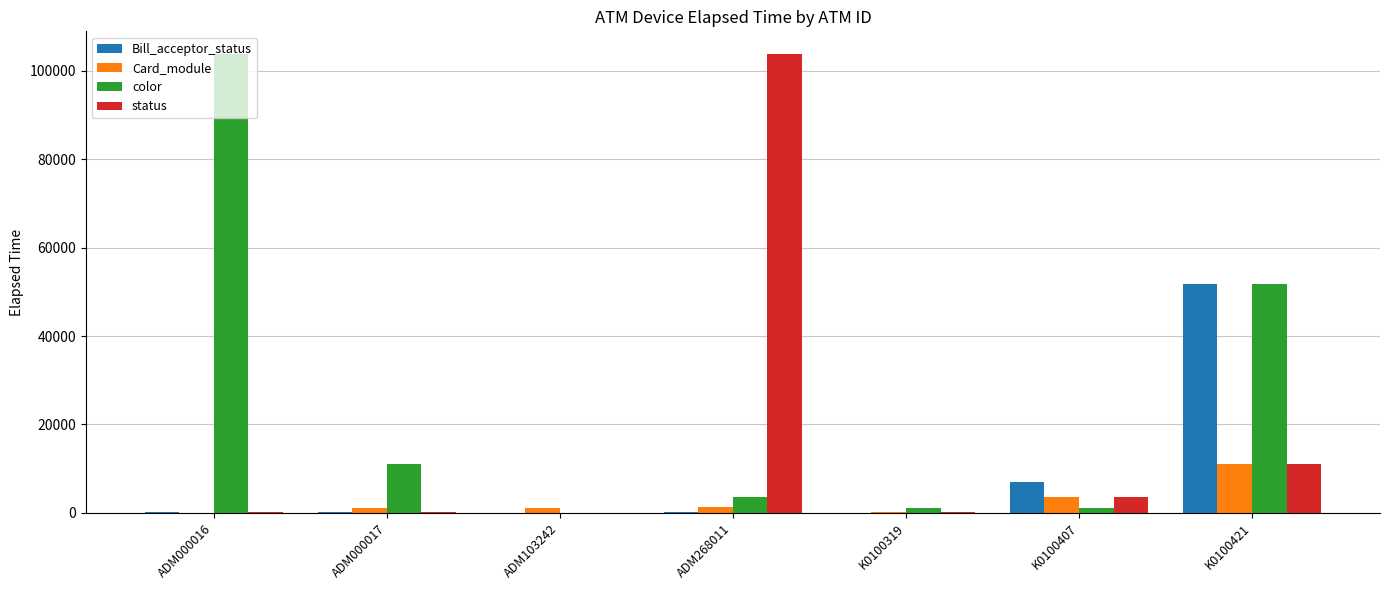

True or false: color has a value of -38927 at ADM103242.

False